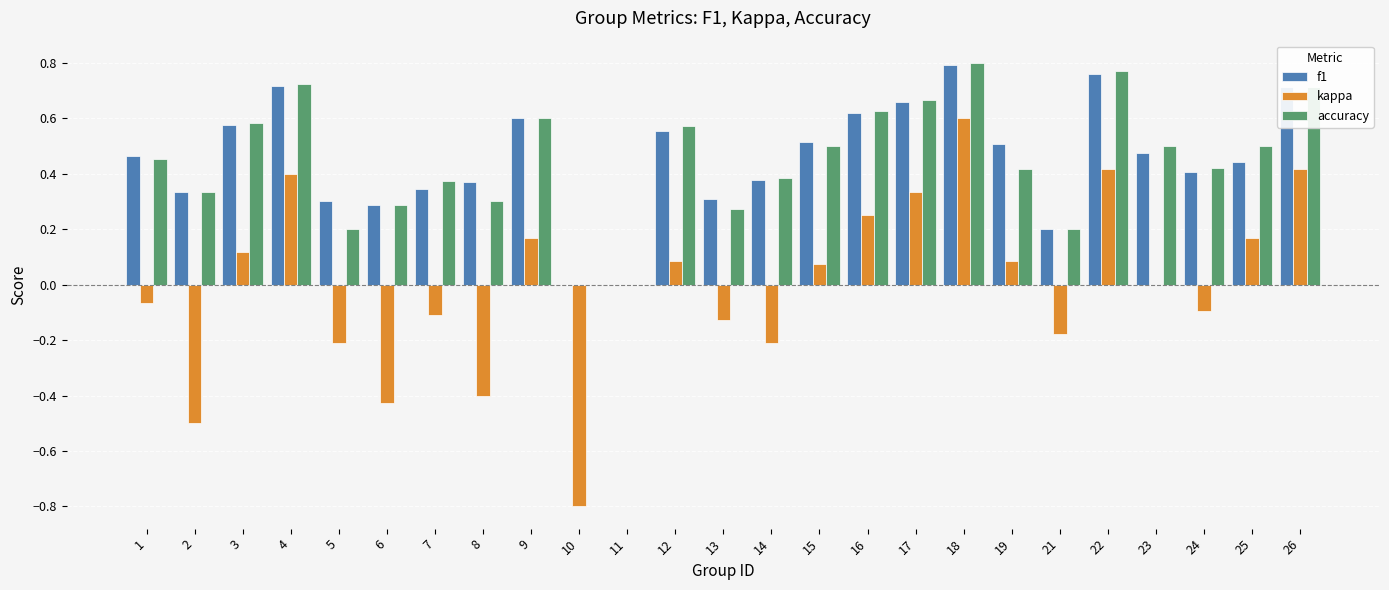

The value of accuracy at 6 is 0.3. True or false?

True